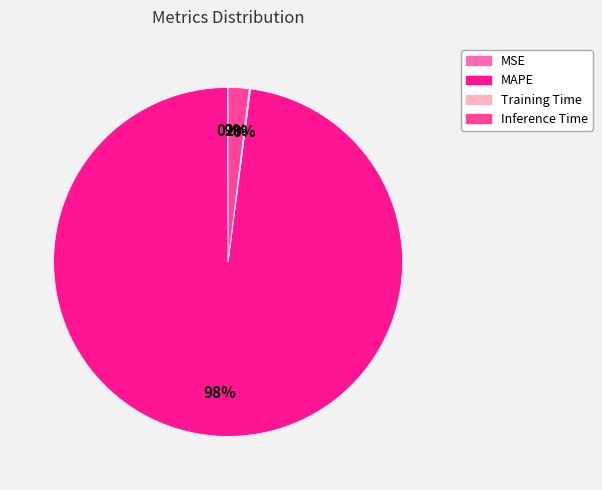

Is there any slice that represents more than half of the pie?

Yes